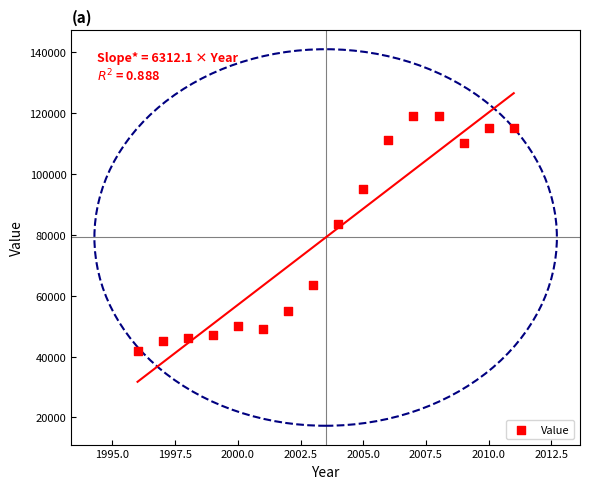

What Y value in the scatter plot is closest to 80425?

83450